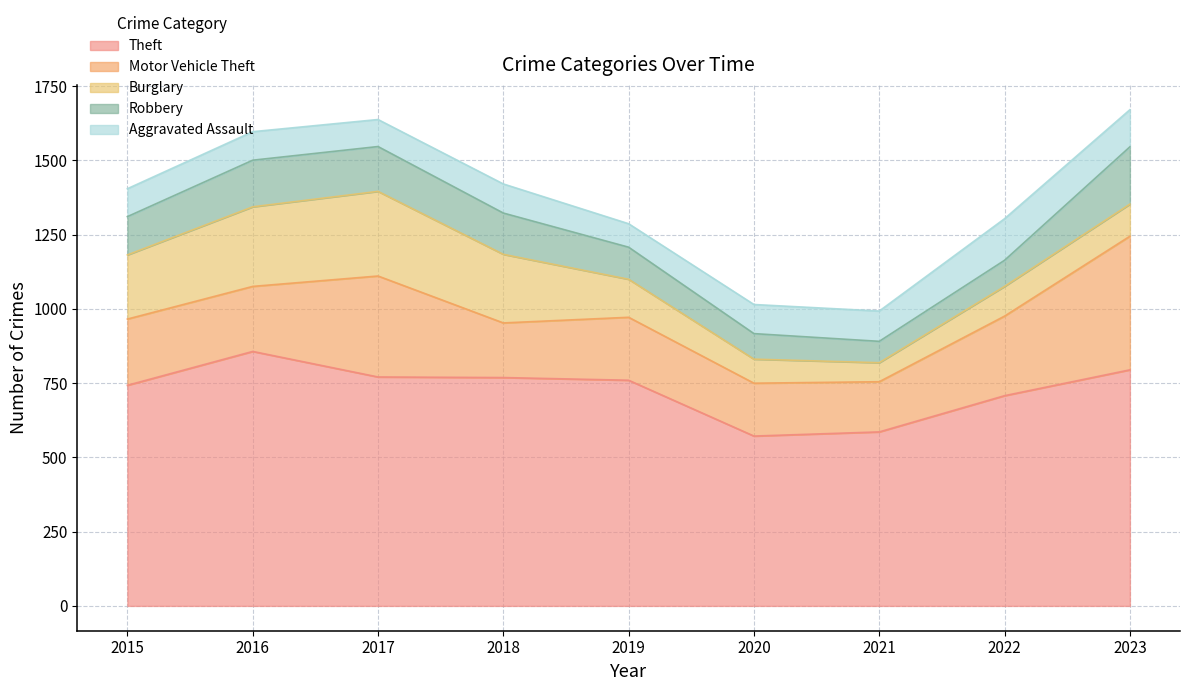

Where is the first local maximum for Robbery?

2016